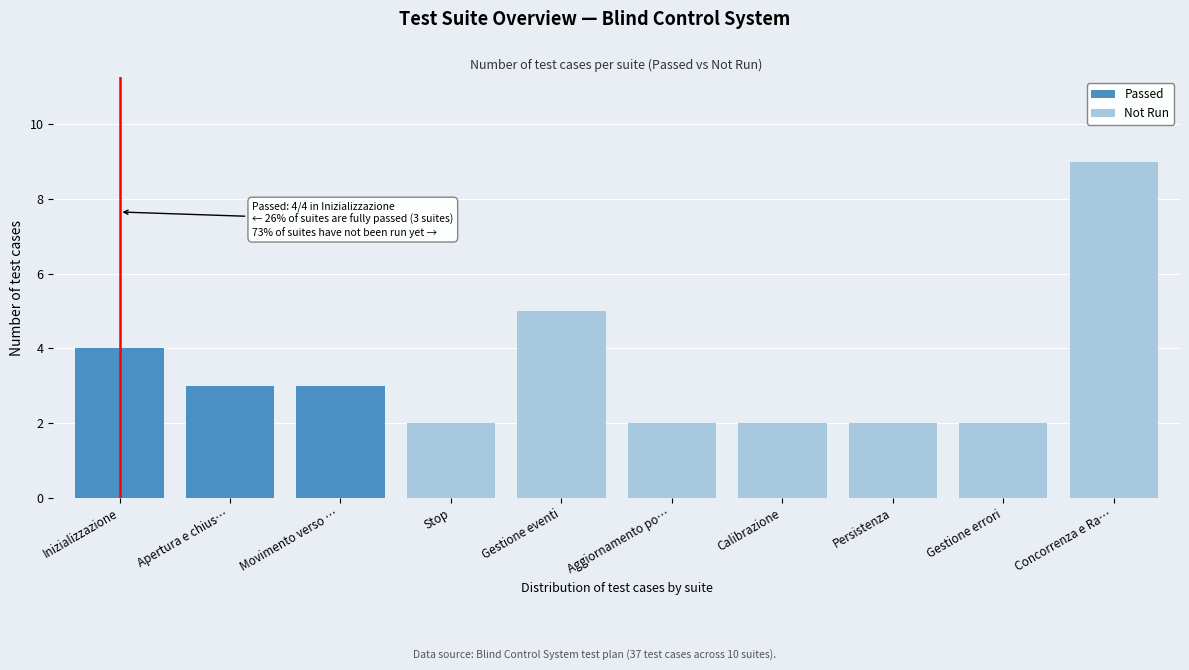

Reading left to right, list the values for the Passed series.

Inizializzazione=4	Apertura e chius…=3	Movimento verso …=3	Stop=0	Gestione eventi=0	Aggiornamento po…=0	Calibrazione=0	Persistenza=0	Gestione errori=0	Concorrenza e Ra…=0